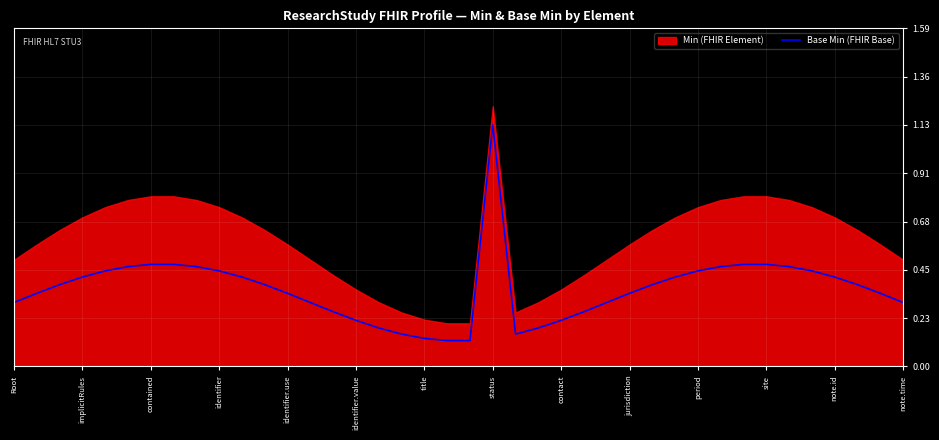

The Base Min (FHIR Base) series shows 0.2 at contained. True or false?

False